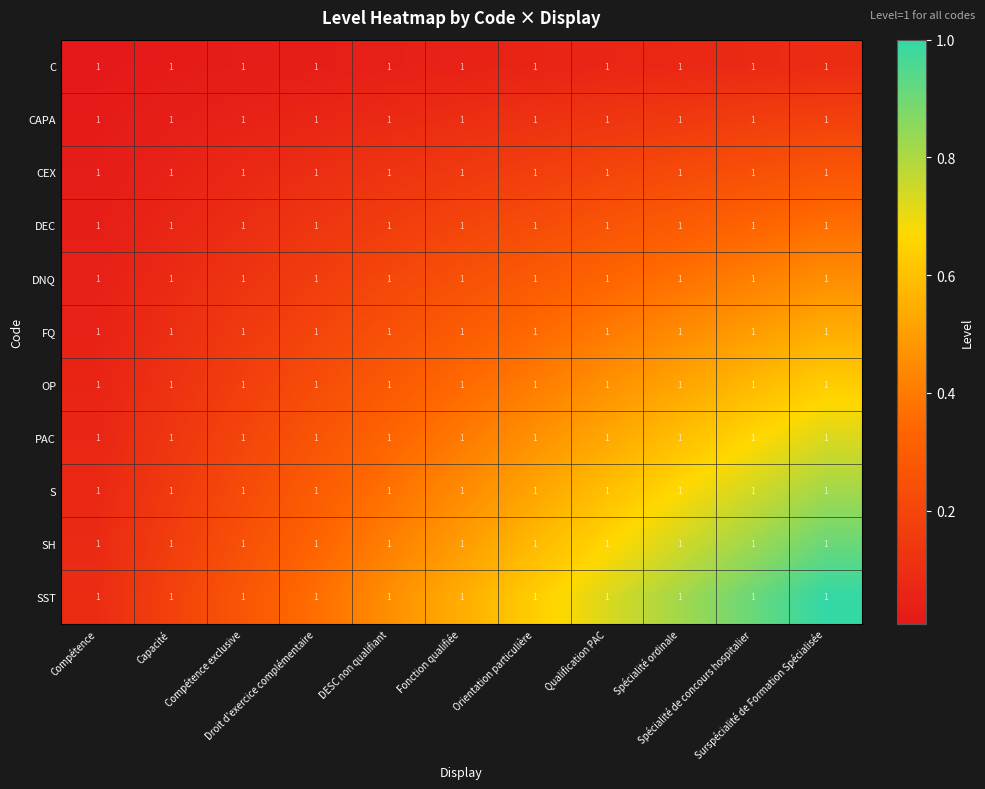

Rank the series at Capacité from highest to lowest value.

SST, SH, S, PAC, OP, FQ, DNQ, DEC, CEX, CAPA, C